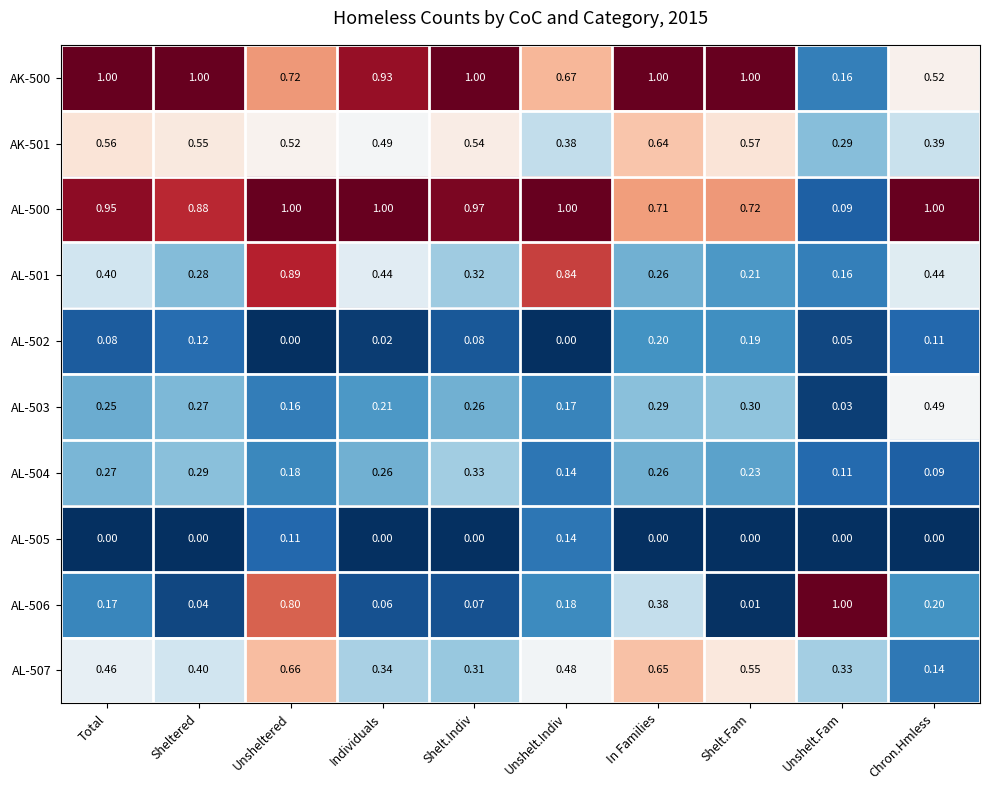

Between Individuals and In Families, which series saw the biggest shift?

AL-506